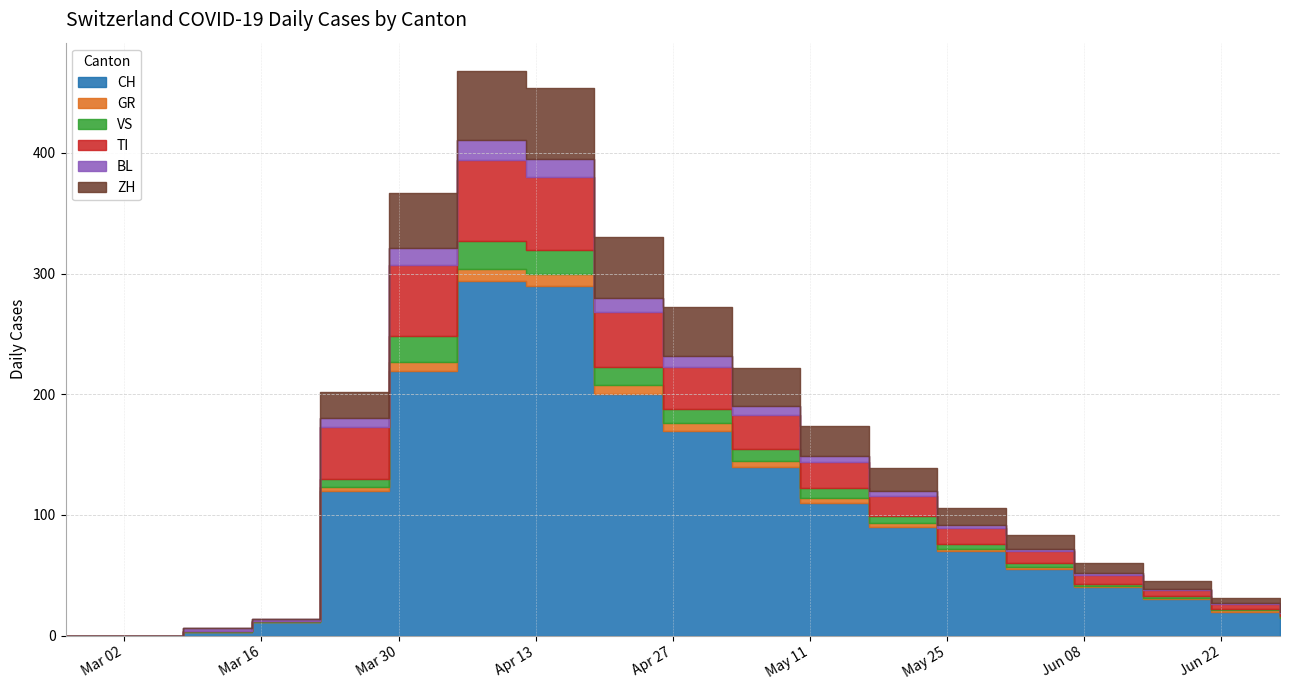

Reading left to right, transcribe all the data shown in this chart.

CH: 0	0	3	11	120	219	294	290	200	170	140	110	90	70	55	40	30	20	15
GR: 0	0	0	0	3	8	10	10	8	6	5	4	3	2	2	1	1	1	0
VS: 0	0	1	1	7	21	23	20	15	12	10	8	6	4	3	2	2	1	1
TI: 0	0	0	0	43	59	67	60	45	35	28	22	17	13	10	7	5	4	3
BL: 0	0	2	2	7	14	17	15	12	9	7	5	4	3	2	2	1	1	1
ZH: 0	0	0	0	22	46	57	59	50	40	32	25	19	14	11	8	6	4	3